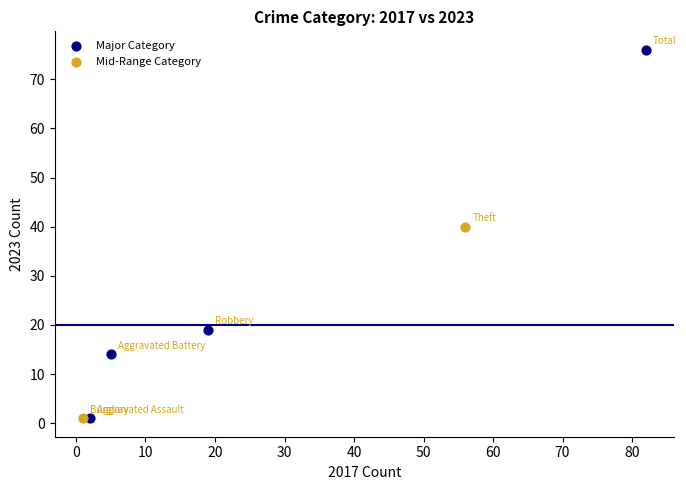

What are all the series names shown in the legend?

Major Category, Mid-Range Category